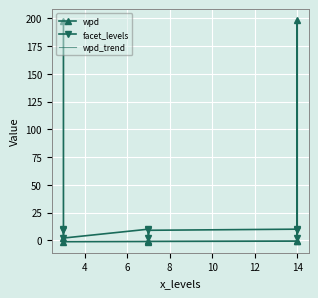

What is the maximum value for wpd_trend?

188.4